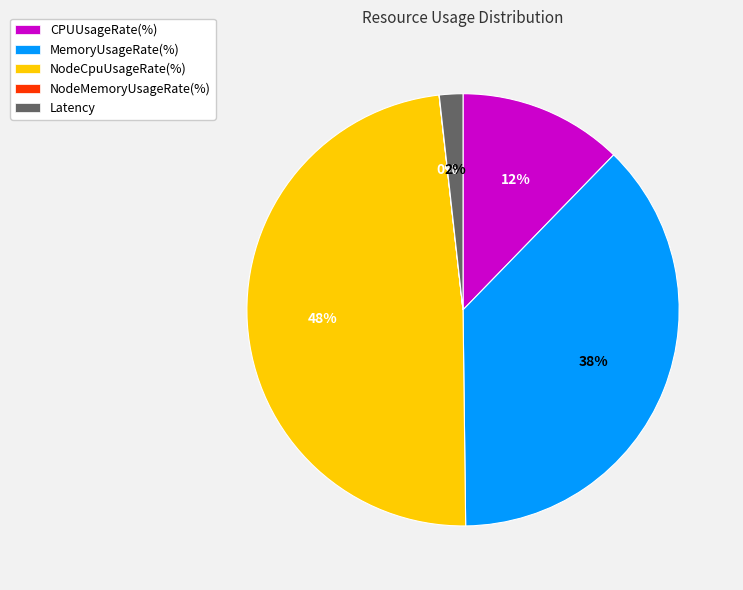

To the nearest percent, what percentage of the pie is MemoryUsageRate(%)?

38%